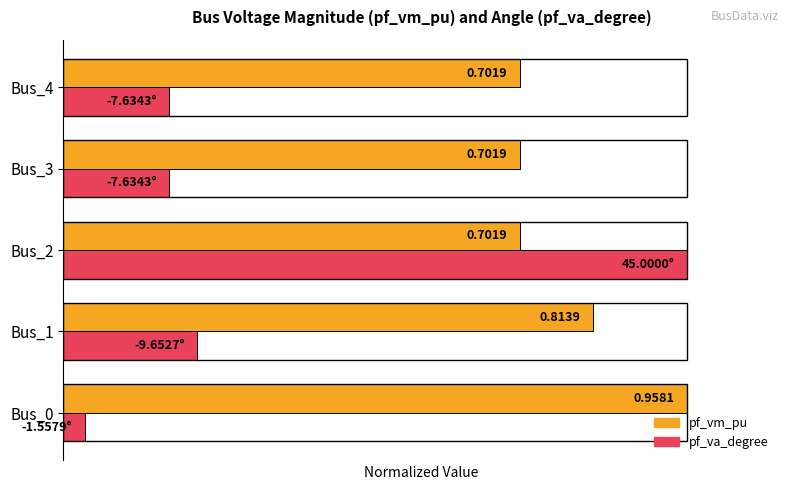

Between Bus_1 and Bus_3, which series saw the biggest shift?

pf_vm_pu